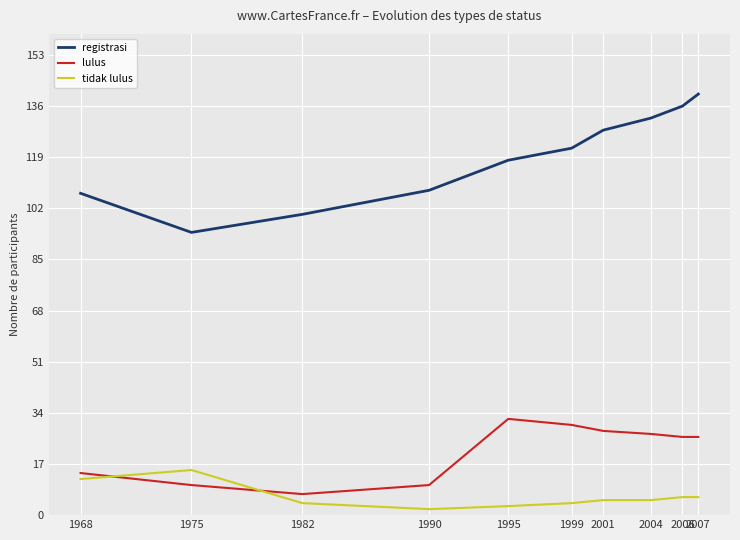

How many interior local valleys does the registrasi series have?

1